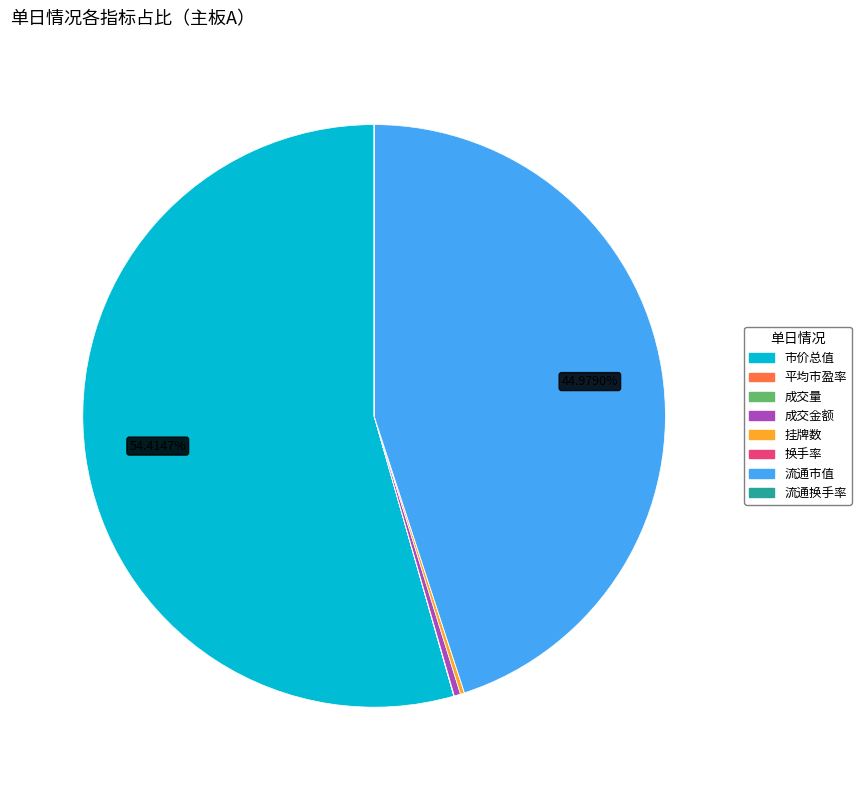

To the nearest percent, what is the difference between the largest and smallest slice percentages?

54%